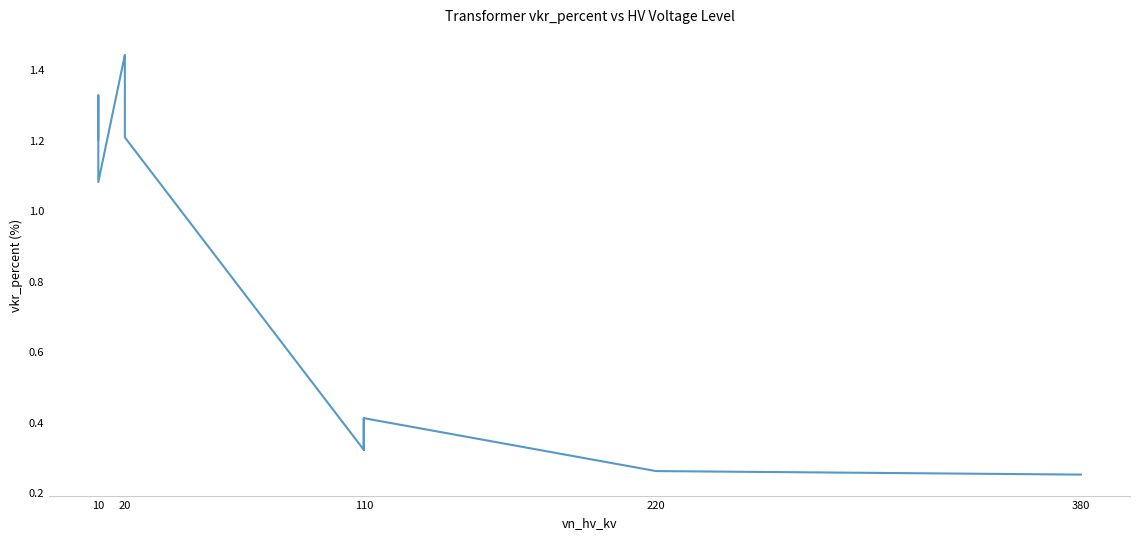

What is the value of the 14th point from the left?

0.2